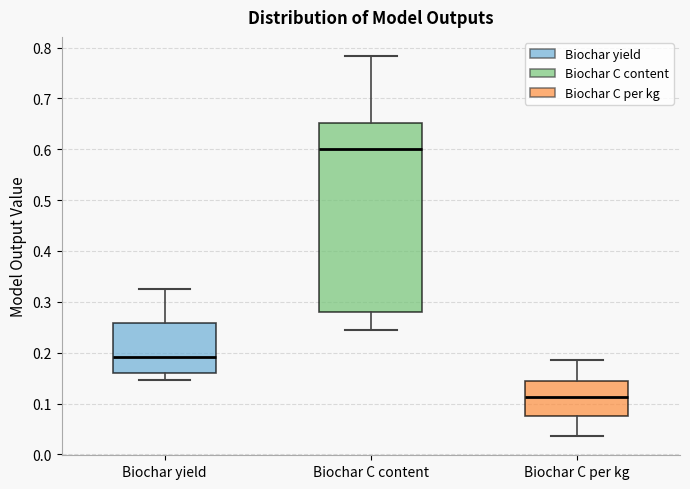

Comparing the boxes themselves (not the whiskers), which one is the tallest?

Biochar C content